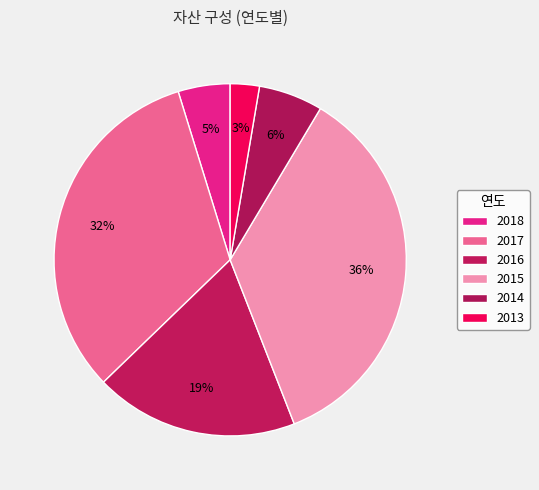

Rank the categories by value from lowest to highest.

2013, 2018, 2014, 2016, 2017, 2015